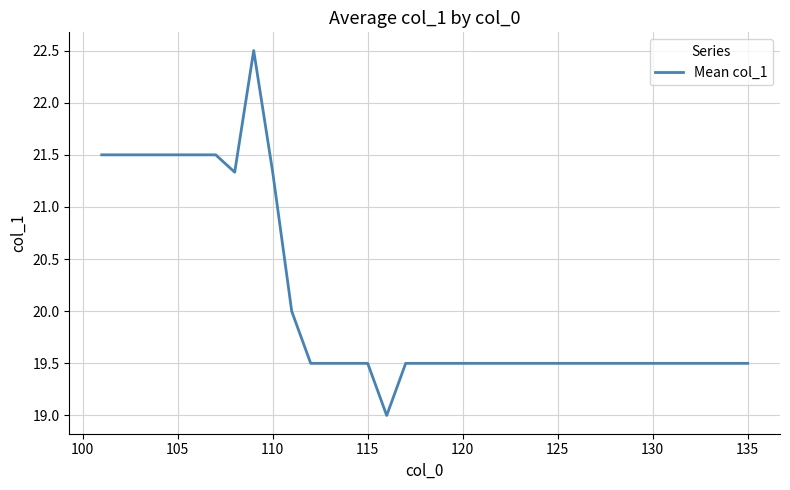

What is the difference between the maximum and minimum values?

3.5